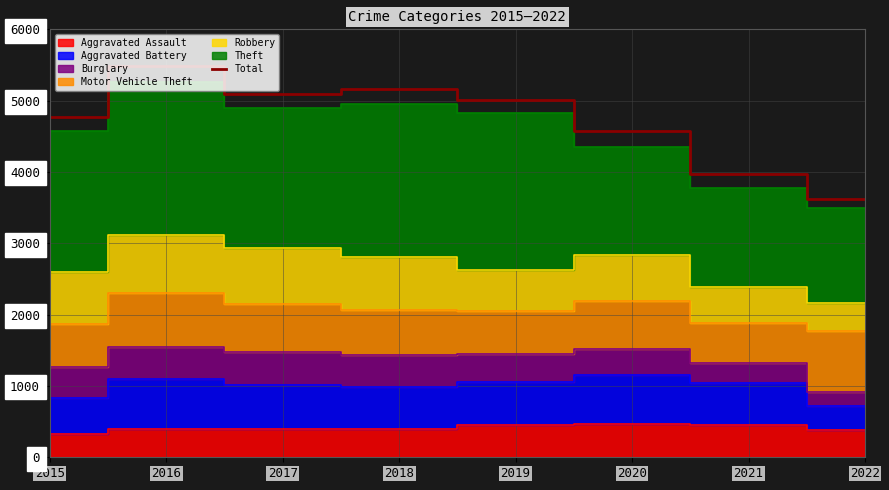

Rank the categories by value from lowest to highest.

2022, 2021, 2020, 2015, 2019, 2017, 2018, 2016